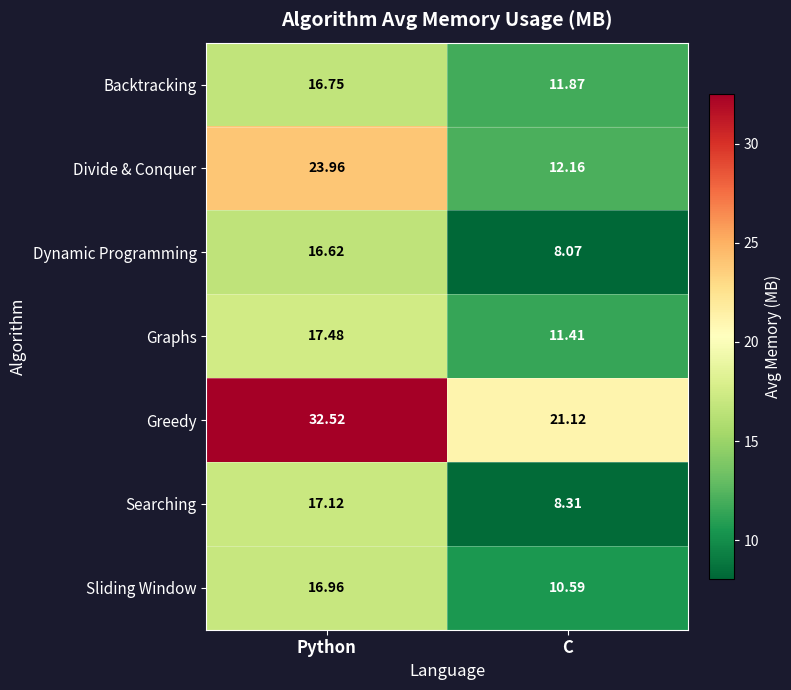

Between Python and C, which series saw the biggest shift?

Divide & Conquer